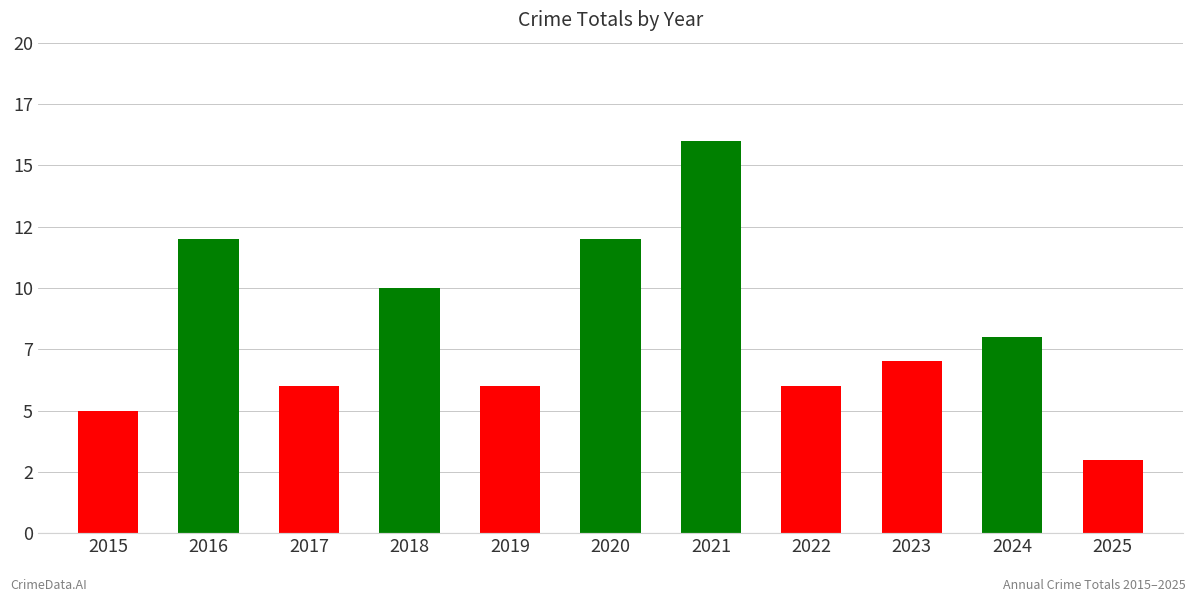

Rank the categories by value from highest to lowest.

2021, 2016, 2020, 2018, 2024, 2023, 2017, 2019, 2022, 2015, 2025